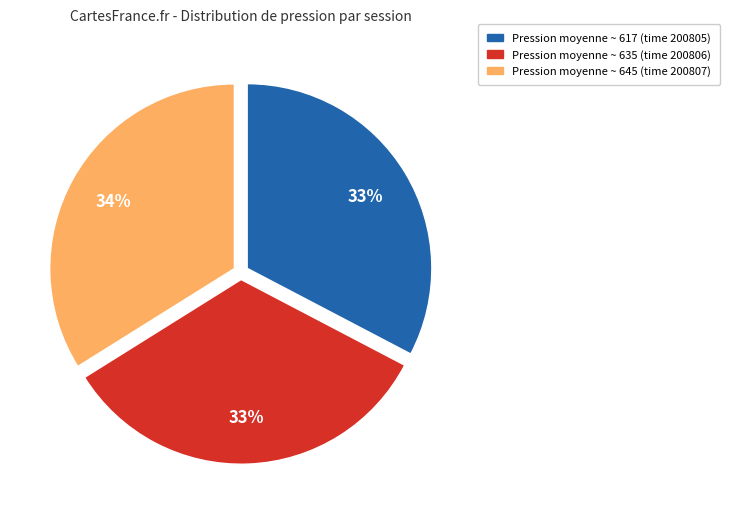

To the nearest percent, what is the difference between the largest and smallest slice percentages?

1%